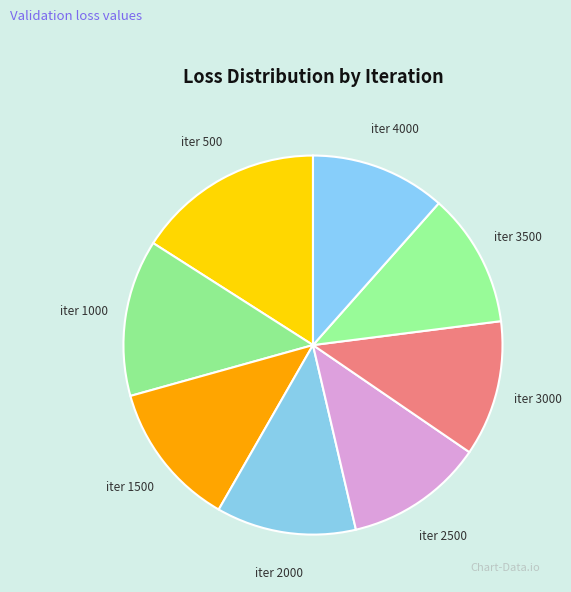

Is the sum of iter 2000 and iter 4000 greater than half?

No